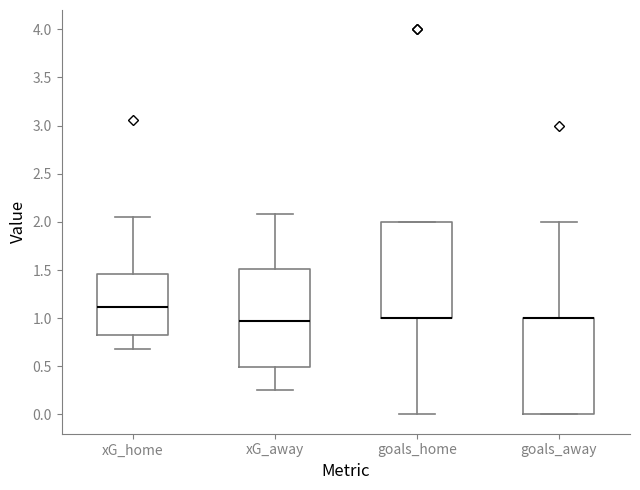

Reading left to right, read every box against the y-axis: the position of its median line, the range the box covers, and the ends of its whiskers. The values are not printed on the chart, so give them approximately, as read against the axis.

xG_home: median 1.10, box 0.85 to 1.45, whiskers 0.70 to 2.05
xG_away: median 0.95, box 0.50 to 1.50, whiskers 0.25 to 2.10
goals_home: median 1.00 (drawn on the box's lower edge), box 1.00 to 2.00, whiskers 0.00 to 2.00
goals_away: median 1.00 (drawn on the box's upper edge), box 0.00 to 1.00, whiskers 0.00 to 2.00